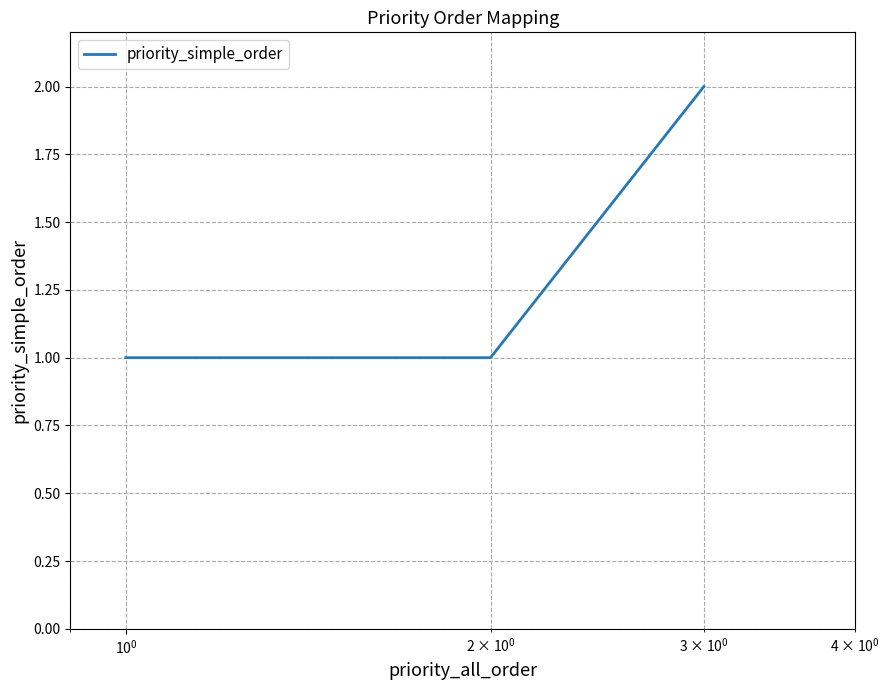

Is this an area chart (filled region under the line)?

No